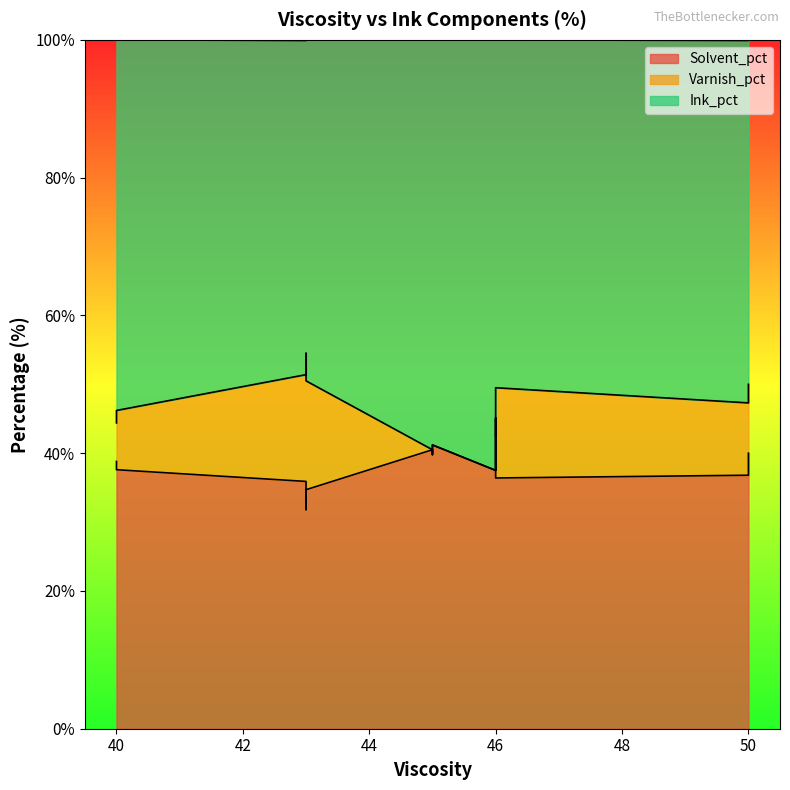

Rank the series by their maximum value, from highest to lowest.

Ink_pct, Solvent_pct, Varnish_pct